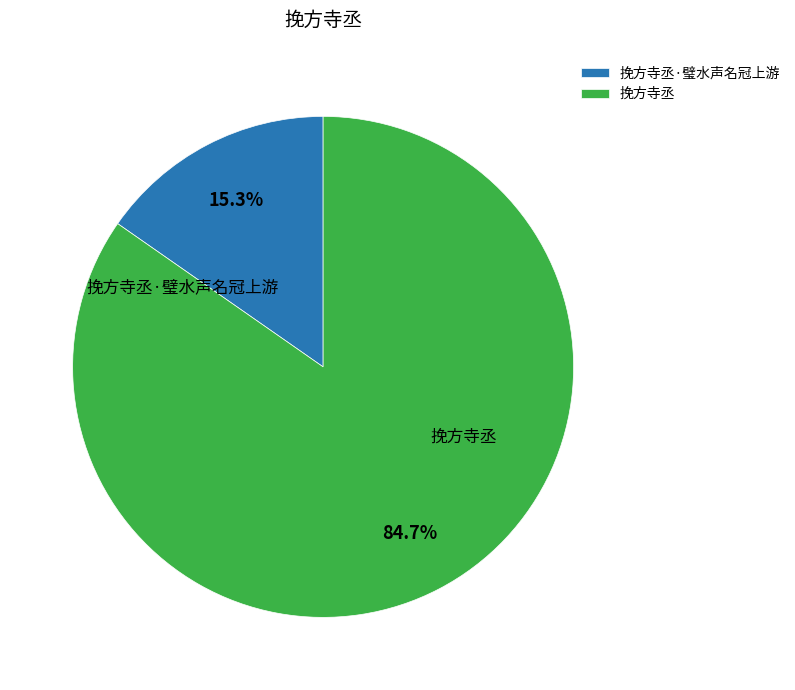

What is the largest slice in the pie chart?

挽方寺丞